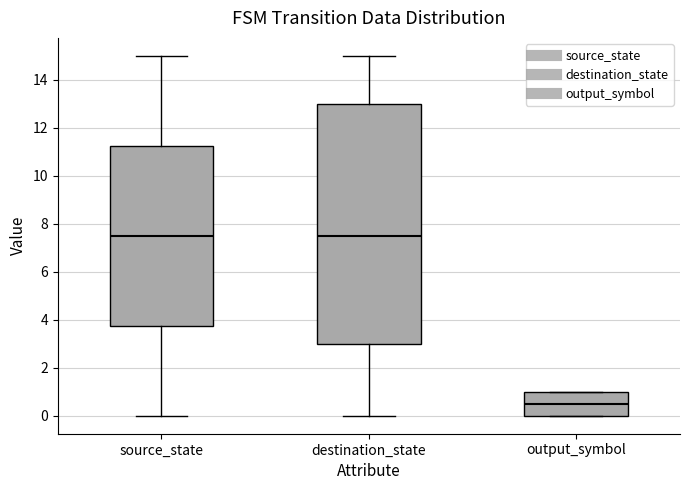

Reading left to right, read every box against the y-axis: the position of its median line, the range the box covers, and the ends of its whiskers. The values are not printed on the chart, so give them approximately, as read against the axis.

source_state: median 7.6, box 3.8 to 11.2, whiskers 0.0 to 15.0
destination_state: median 7.6, box 3.0 to 13.0, whiskers 0.0 to 15.0
output_symbol: median 0.6, box 0.0 to 1.0, whiskers 0.0 to 1.0